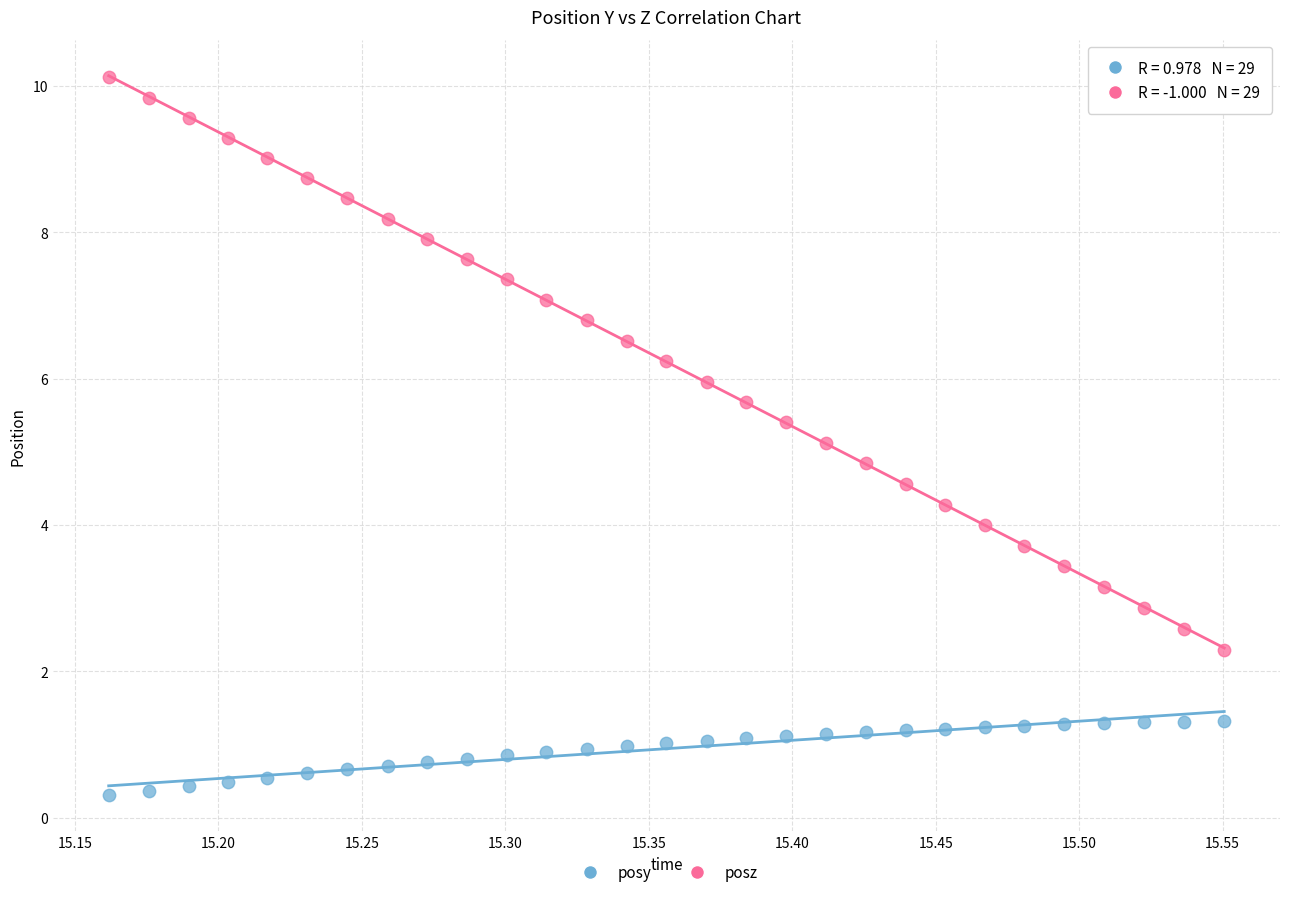

Which series has the widest spread of Y values?

posz